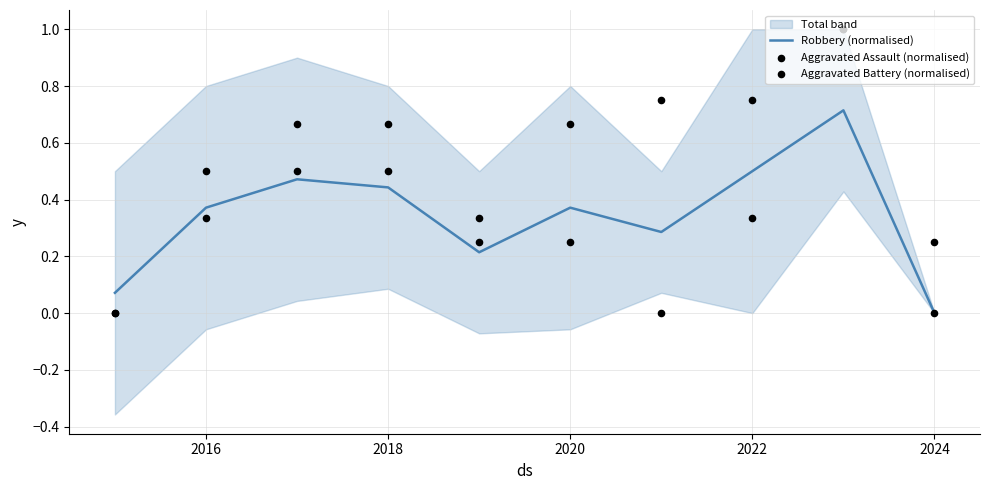

Which series contains the highest Y value?

Aggravated Assault (normalised)